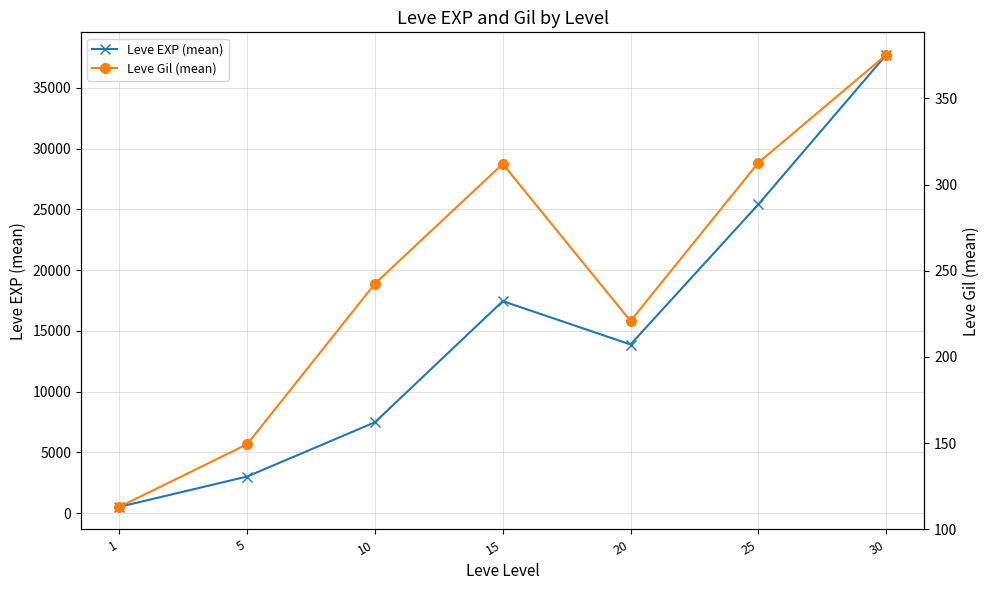

Is this an area chart (filled region under the line)?

No